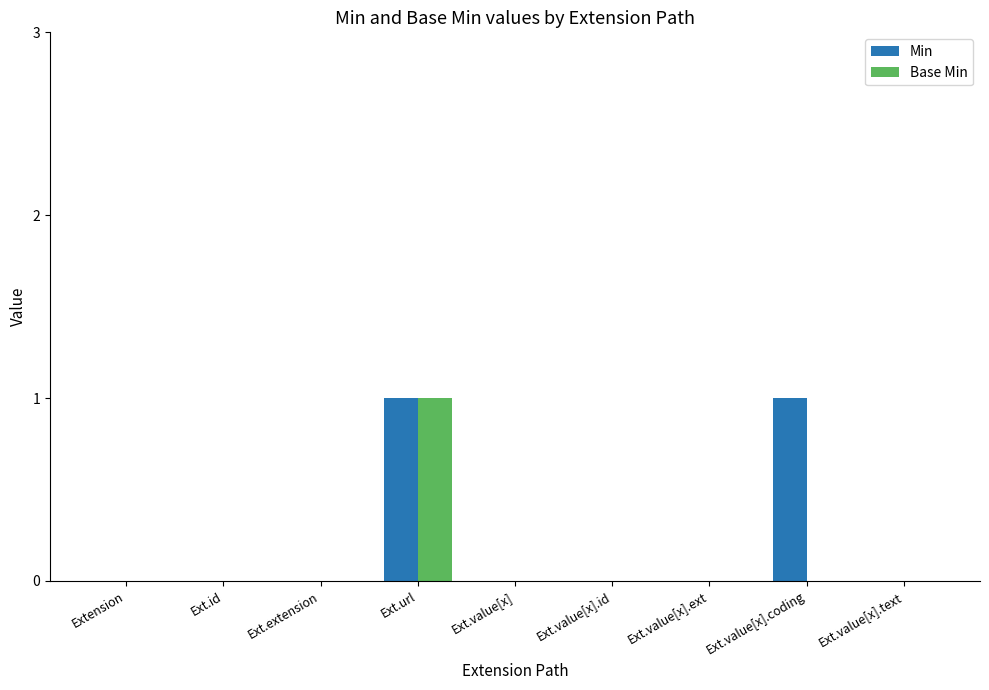

The Min series shows 0 at Ext.value[x].ext. True or false?

True